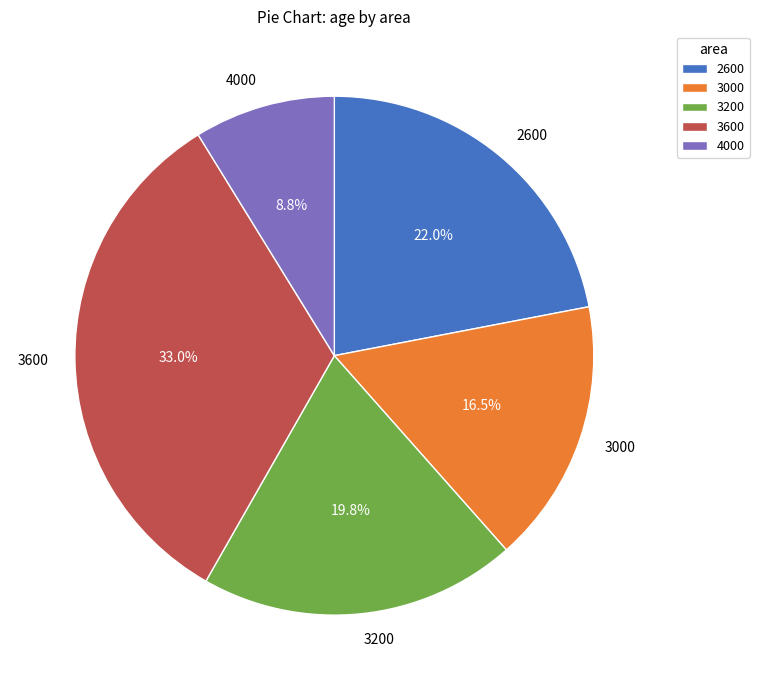

Count the number of slices in the pie.

5